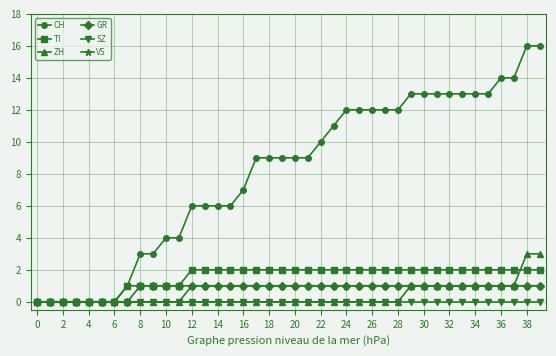

Which series has the largest total across all categories?

CH